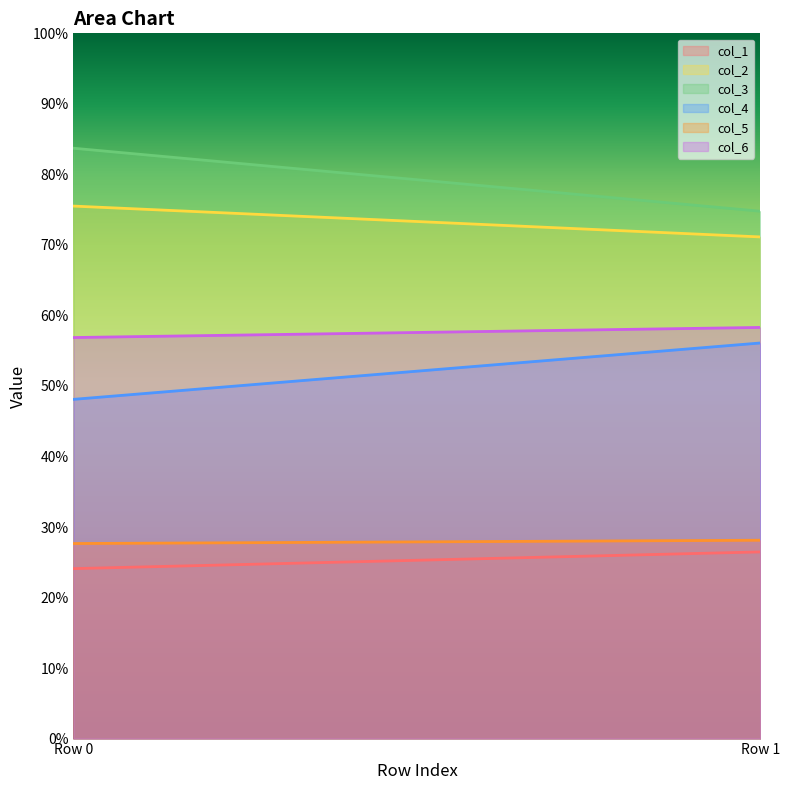

What is the minimum value for col_6?

56.9